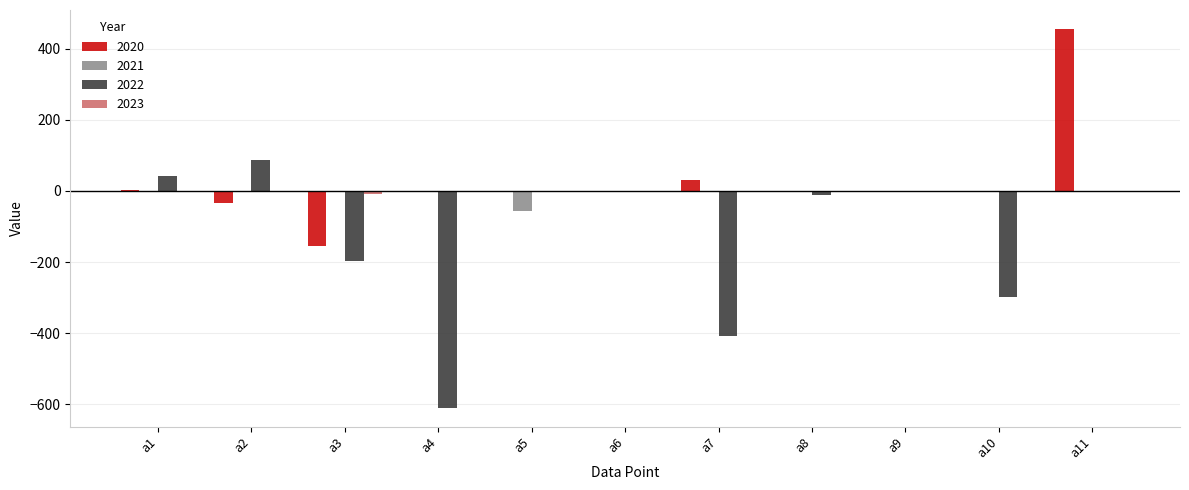

What is the highest value of the 2020 series?

456